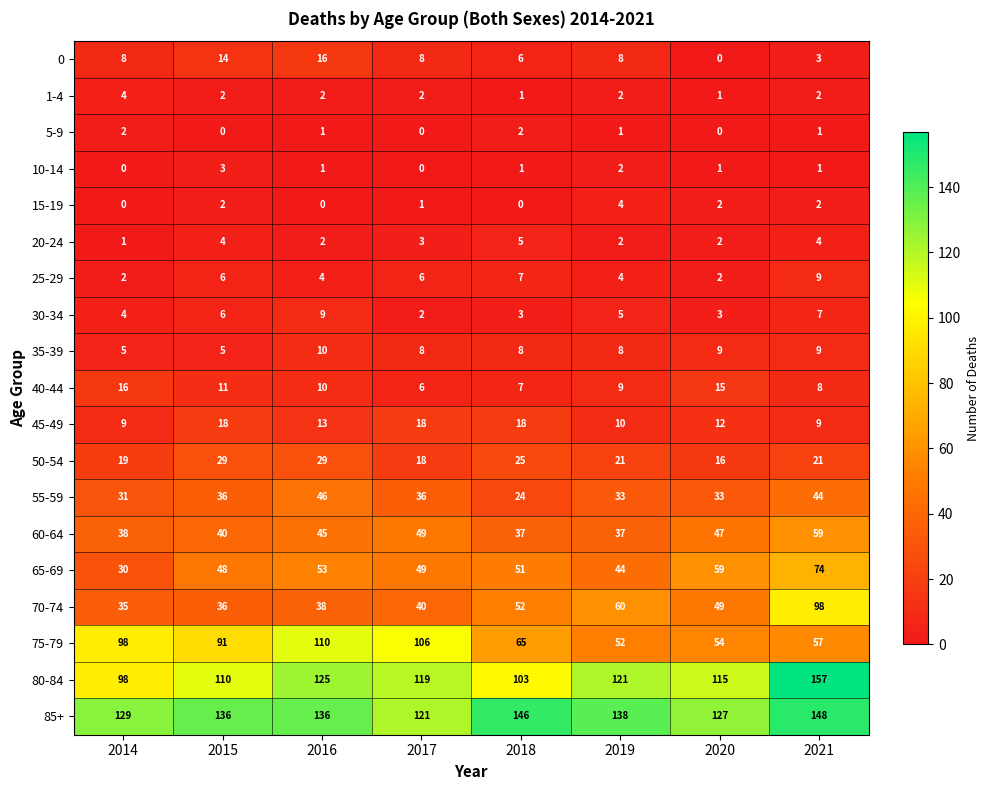

At which label does 80-84 first exceed 119?

2016